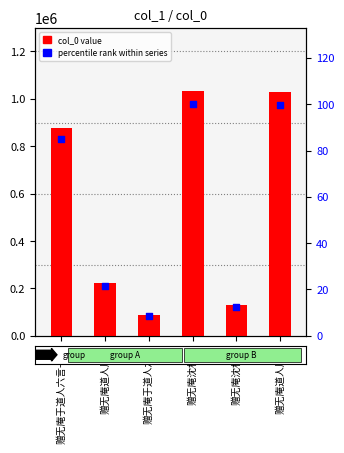

At which category is the sum across all series the highest?

赠无庵沈相师